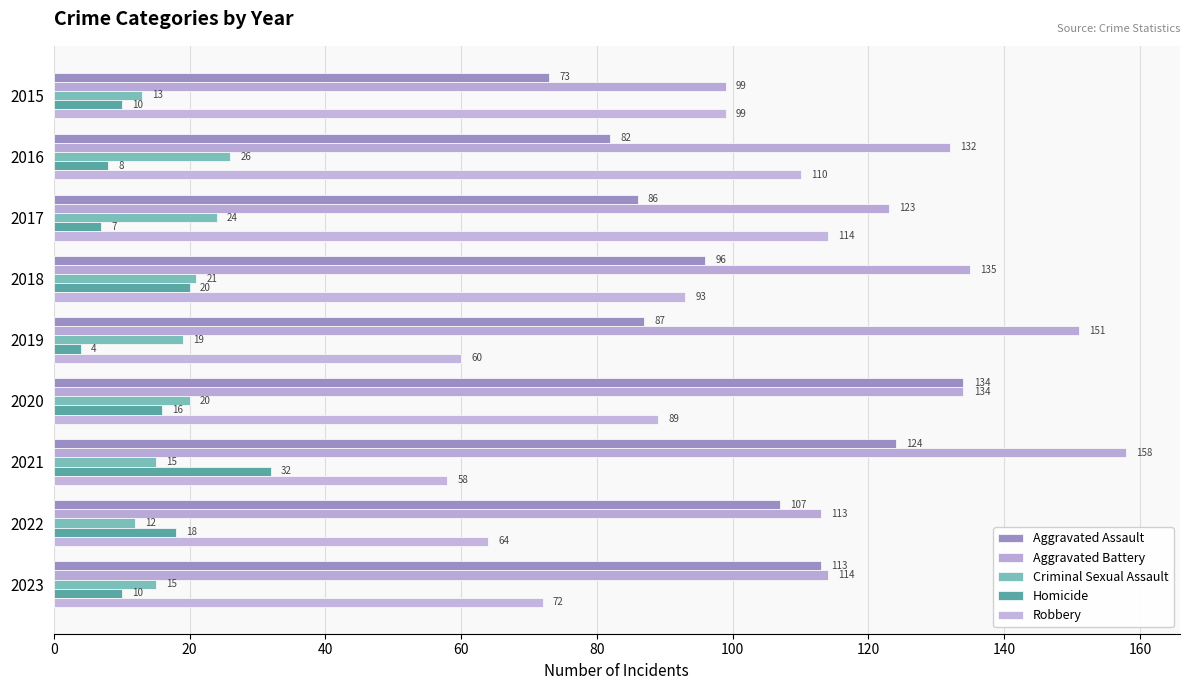

How many series are shown in this chart?

5